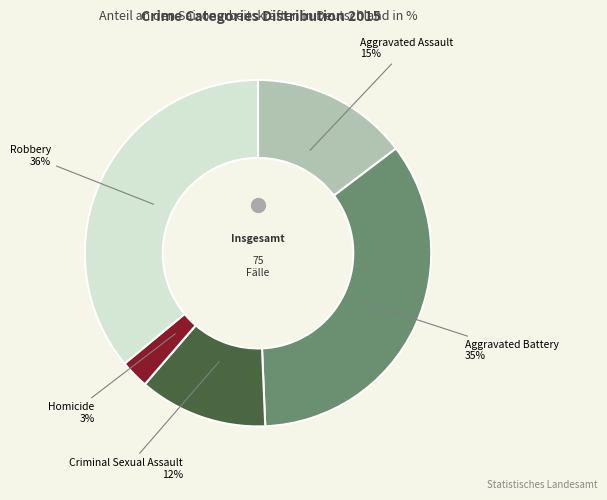

What percentage is the Homicide slice, to the nearest percent?

3%